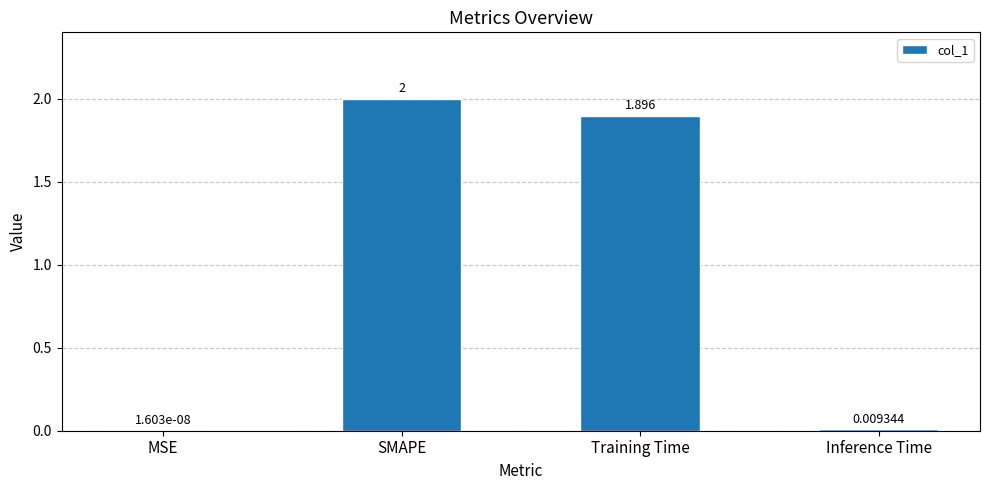

Where does the data first go above 1?

SMAPE